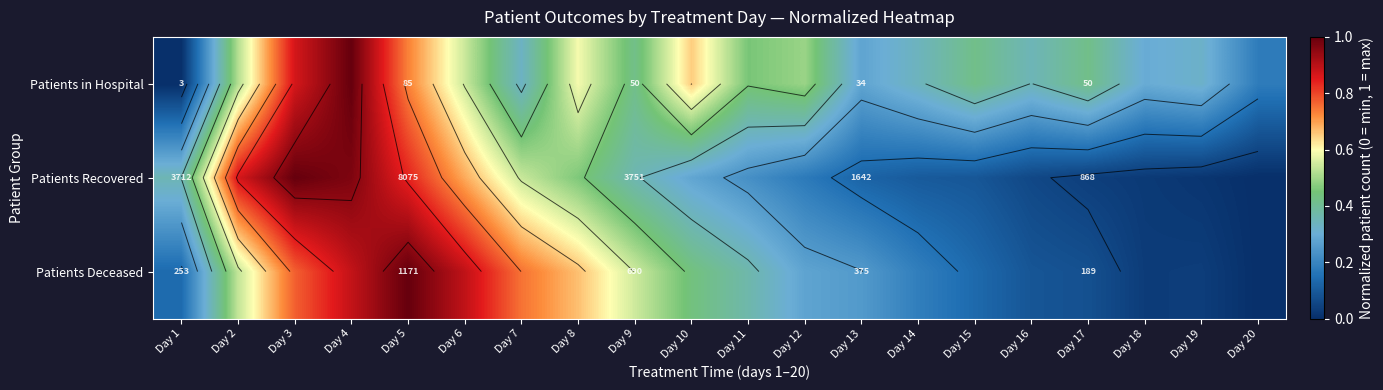

Is the value of Patients in Hospital at Day 17 greater than the value of Patients Recovered at Day 3?

No